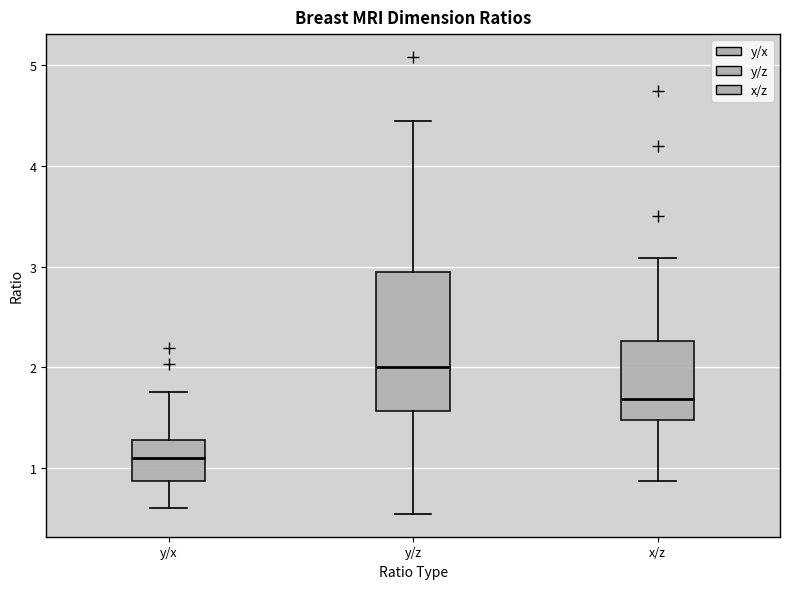

Which box is the tallest, from its lower edge to its upper edge?

y/z